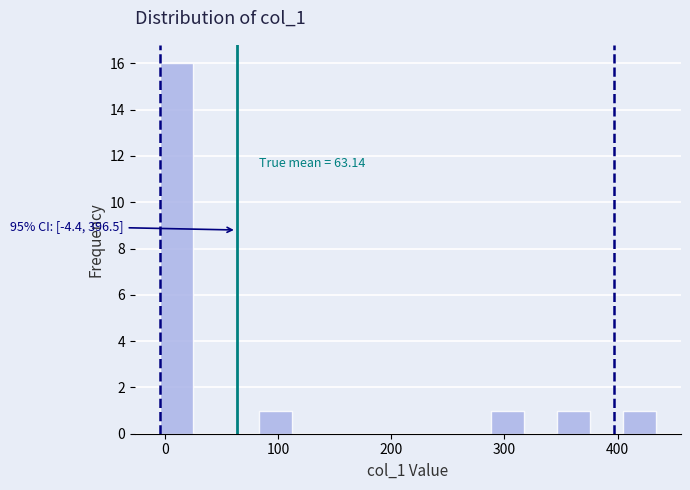

Around what value on the x-axis is the tallest bar? Give the approximate position of its centre, as read against the axis.

10